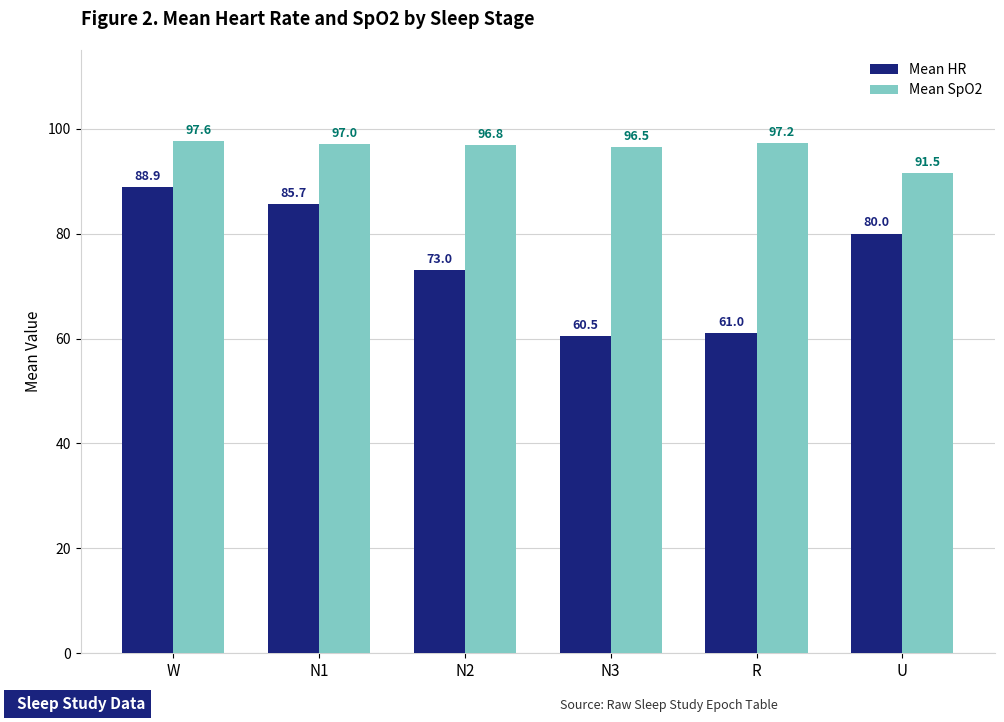

Which series has the largest total across all categories?

Mean SpO2